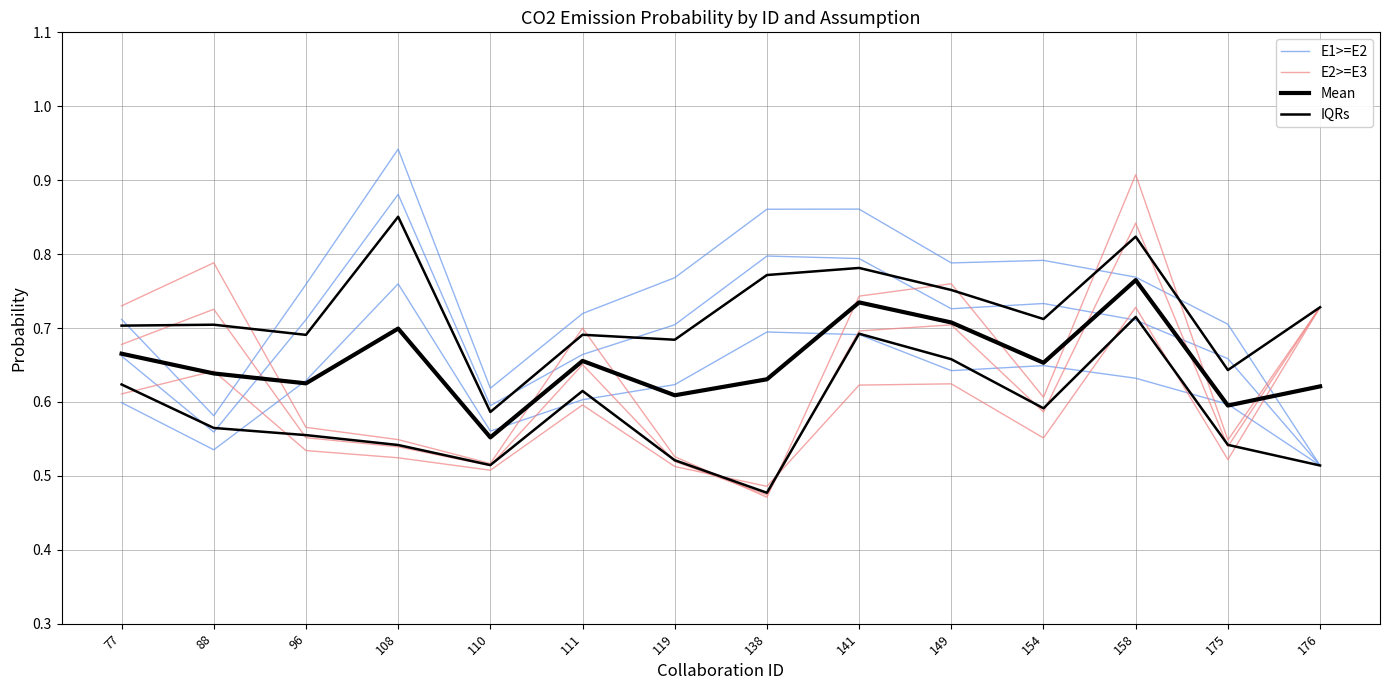

How many lines are shown in the chart?

4